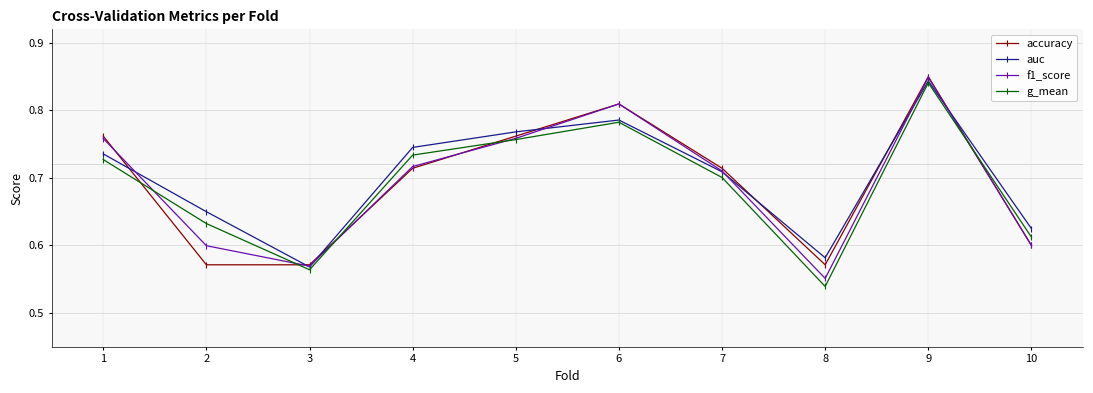

How many f1_score values are between 0 and 1?

10